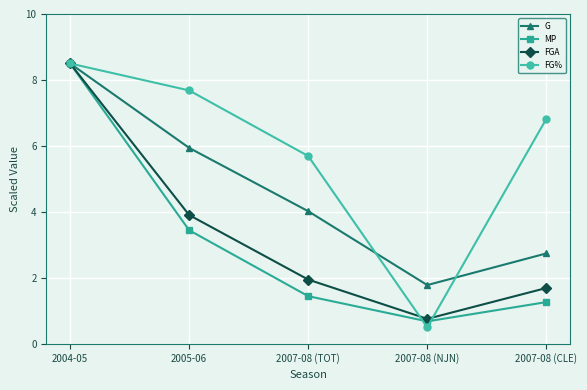

Between 2005-06 and 2007-08 (NJN), which series saw the biggest shift?

FG%